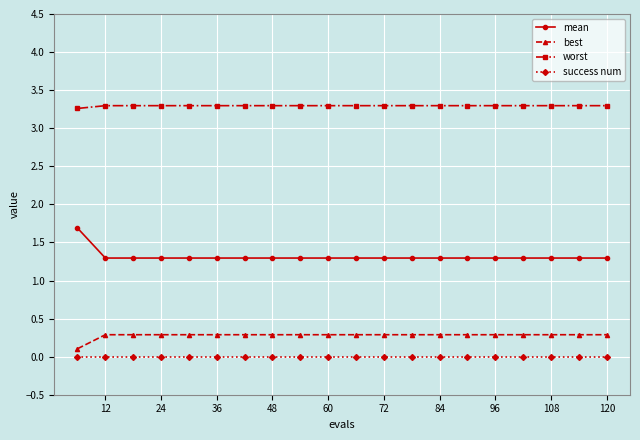

True or false: mean and best intersect in this chart.

False